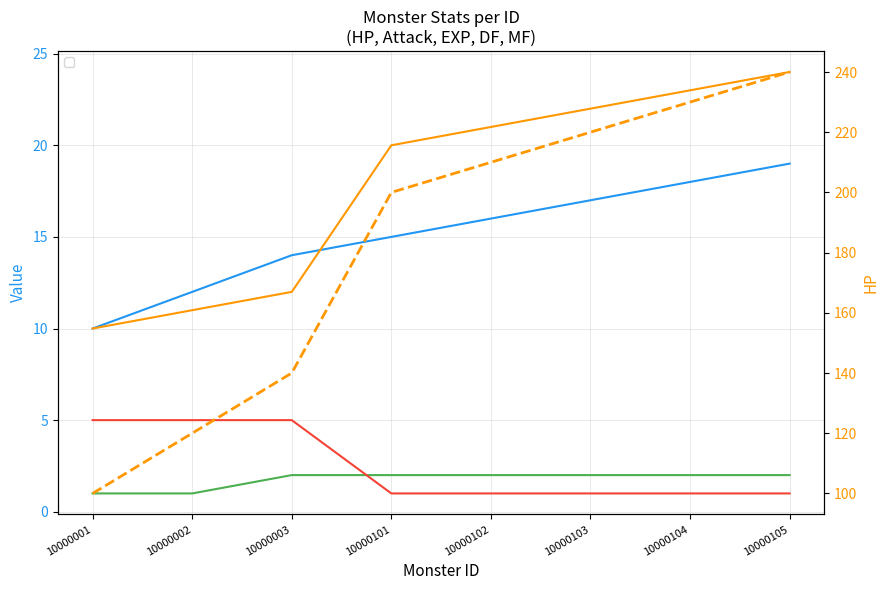

Between 10000101 and 10000102, which series saw the biggest shift?

_hp